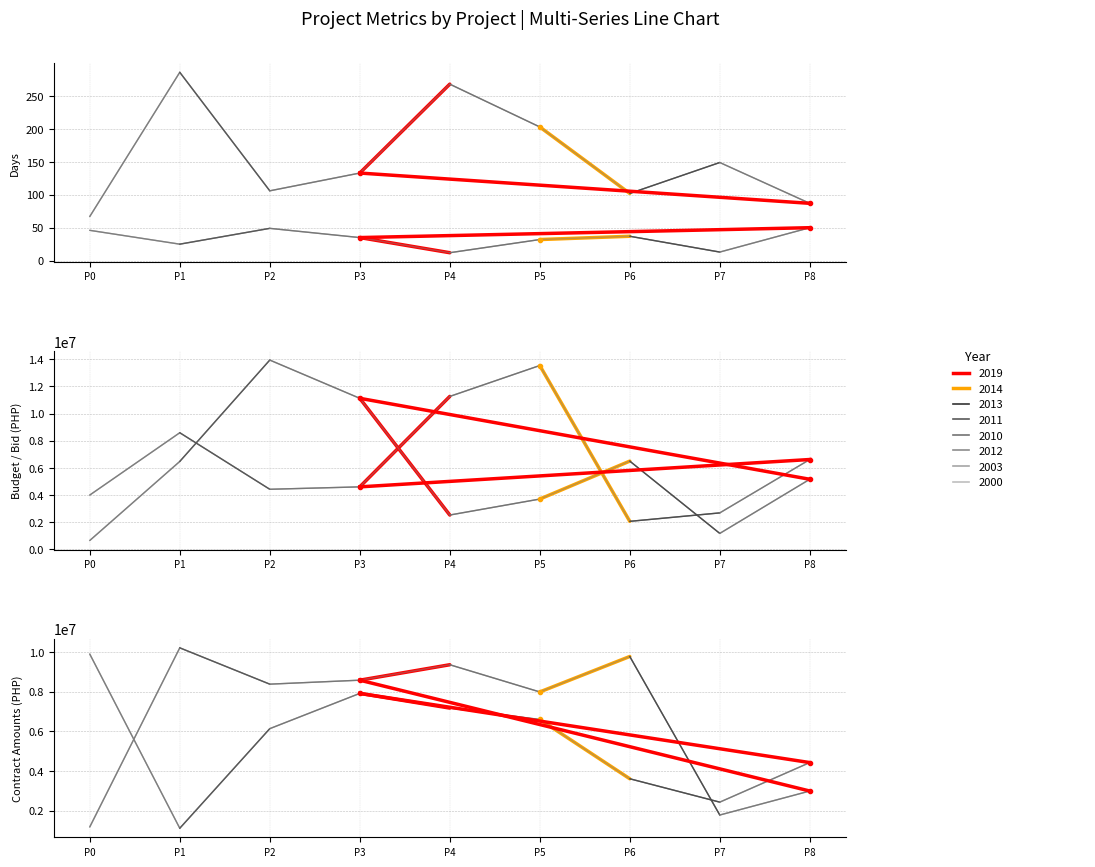

What is the sum of the Contract Amount values at P7 and P6?

11547279